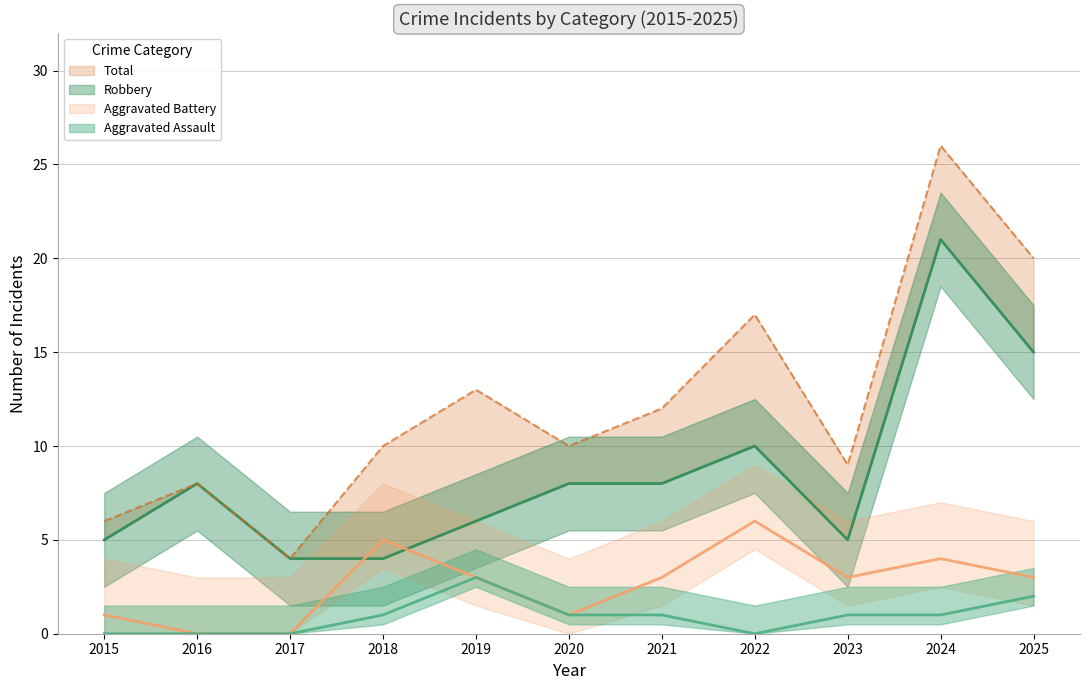

Reading right to left, transcribe all the data shown in this chart.

Aggravated Assault: 2	1	1	0	1	1	3	1	0	0	0
Aggravated Battery: 3	4	3	6	3	1	3	5	0	0	1
Robbery: 15	21	5	10	8	8	6	4	4	8	5
Total: 20	26	9	17	12	10	13	10	4	8	6